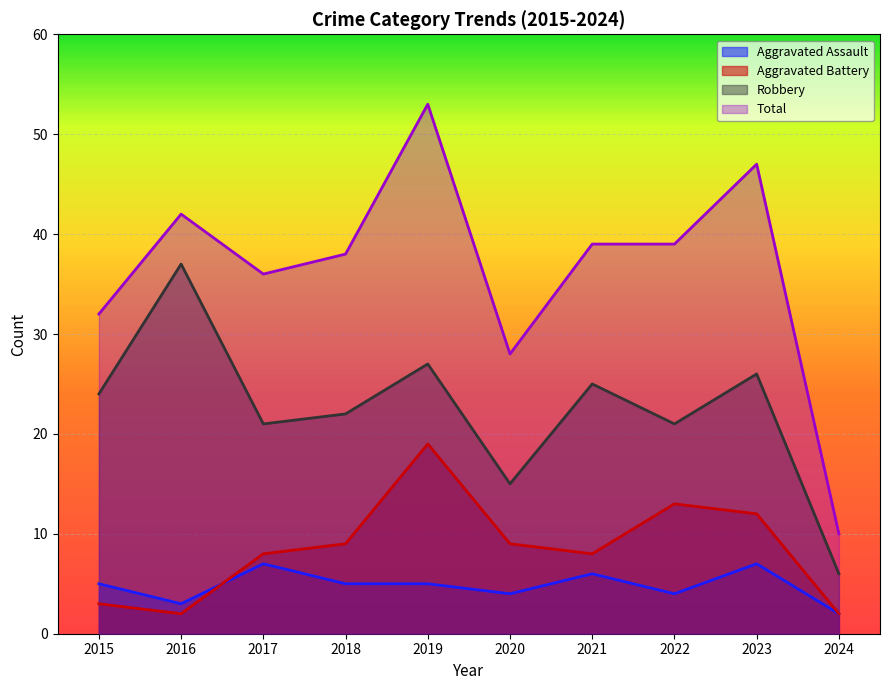

Which series ends up on top after the final intersection of Aggravated Battery and Aggravated Assault?

Aggravated Battery